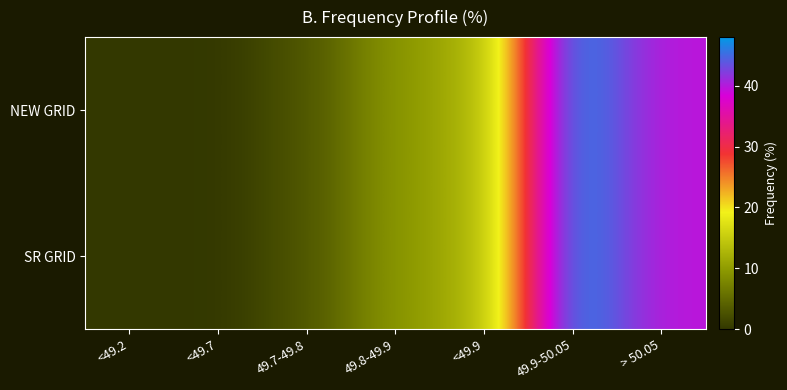

What is the total value across all series at 49.9-50.05?

96.0